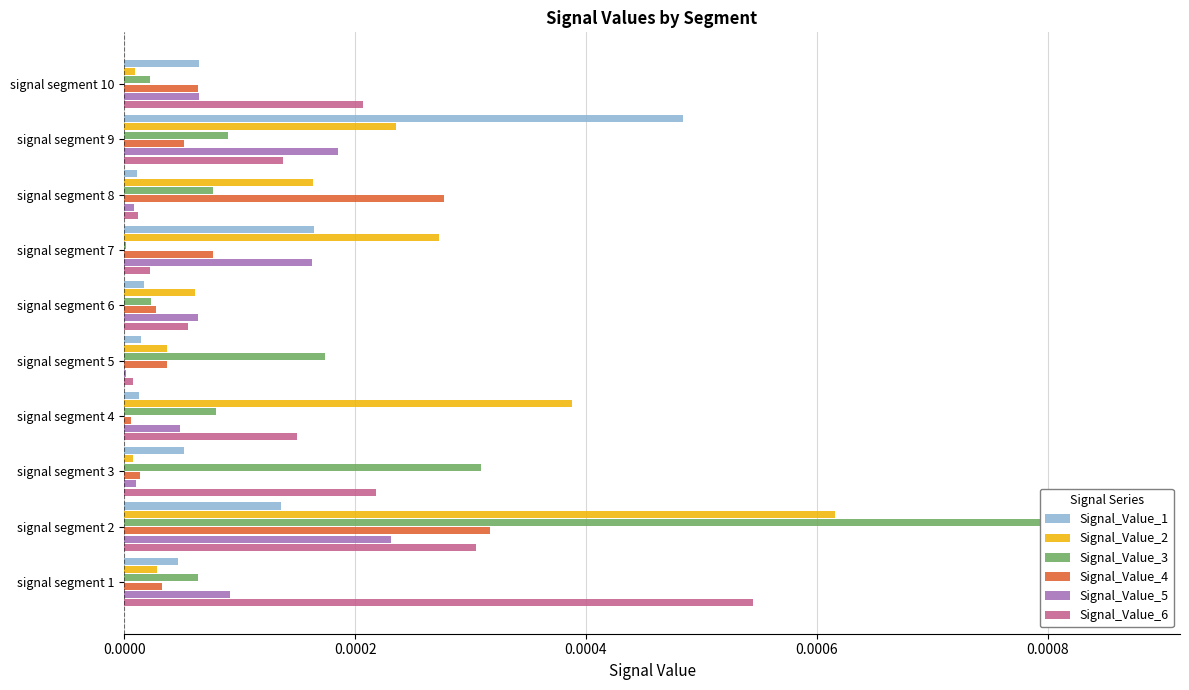

How many bars are there in each group?

6